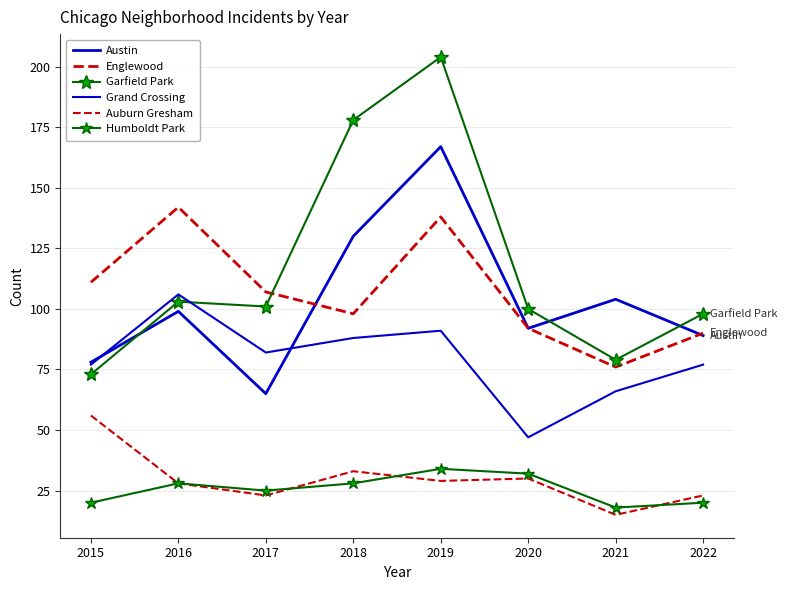

At which label is Austin closest to 116?

2021